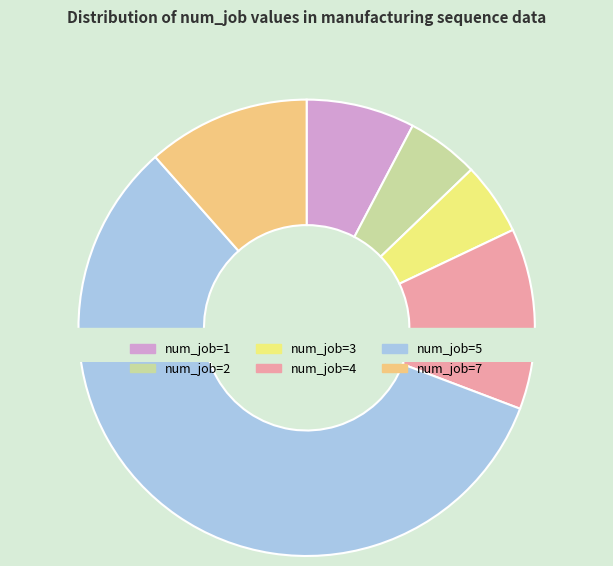

What is the largest slice in the pie chart?

num_job=5